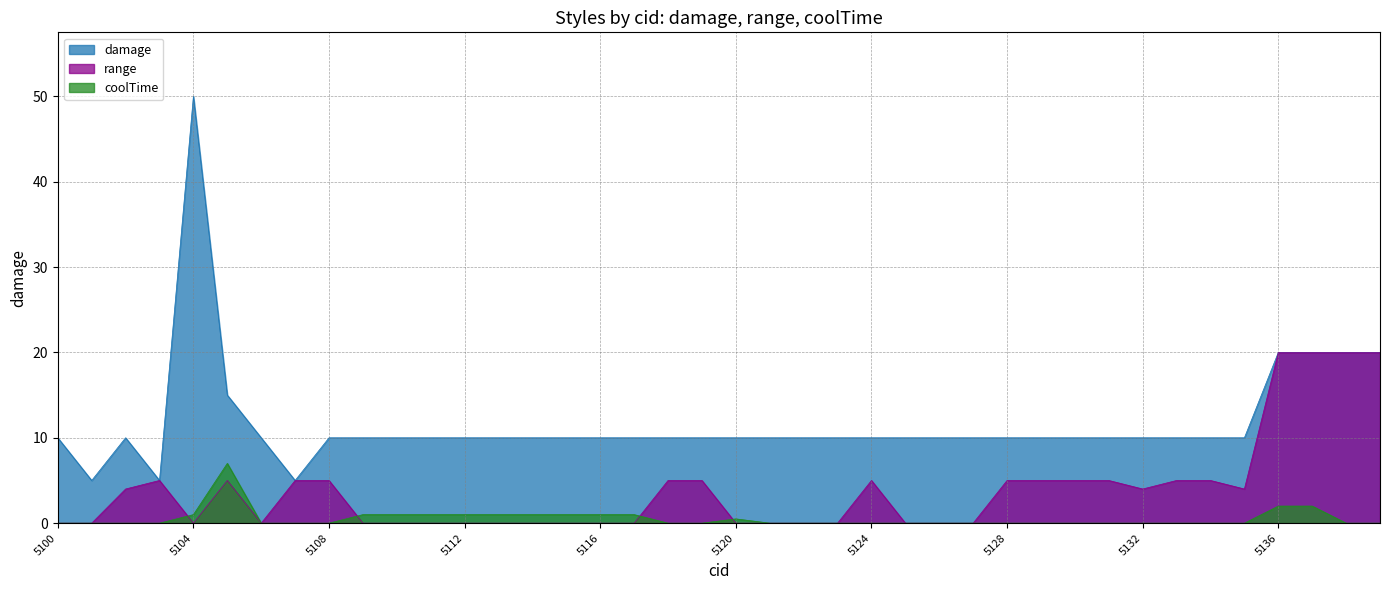

What are all the series names shown in the legend?

damage, range, coolTime